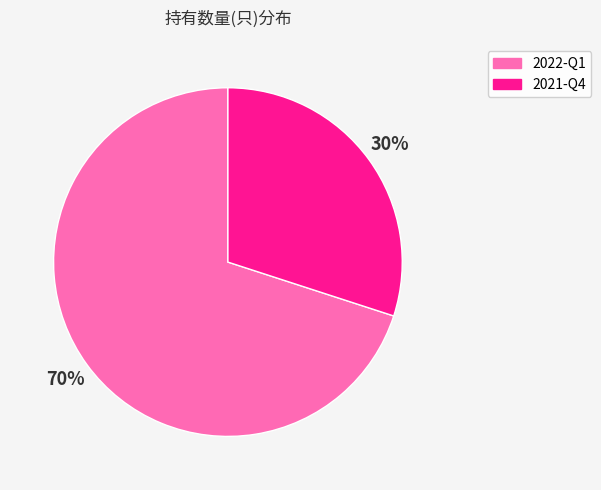

What is the majority slice?

2022-Q1